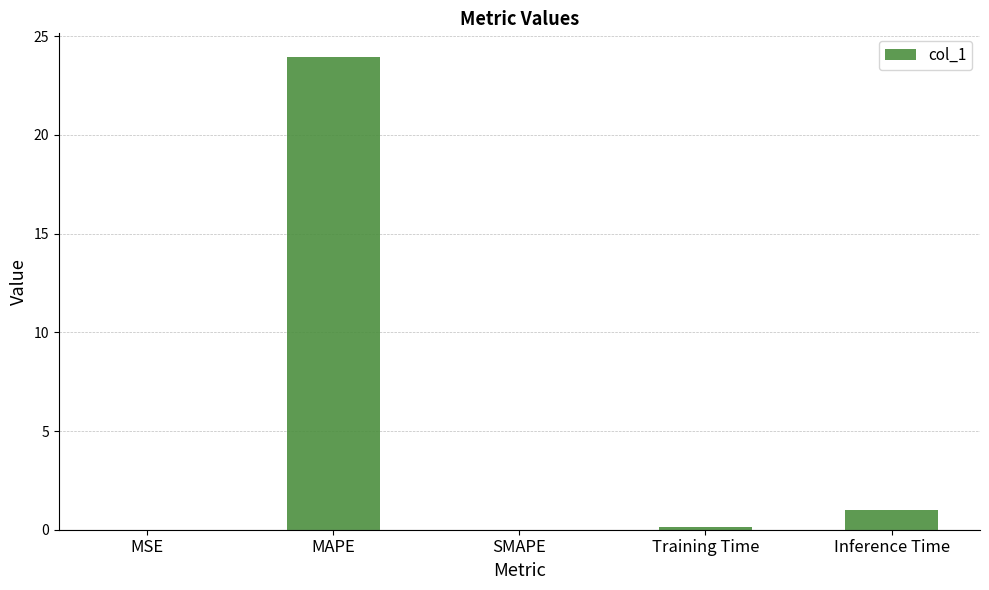

The value at MSE is 0.0. True or false?

True